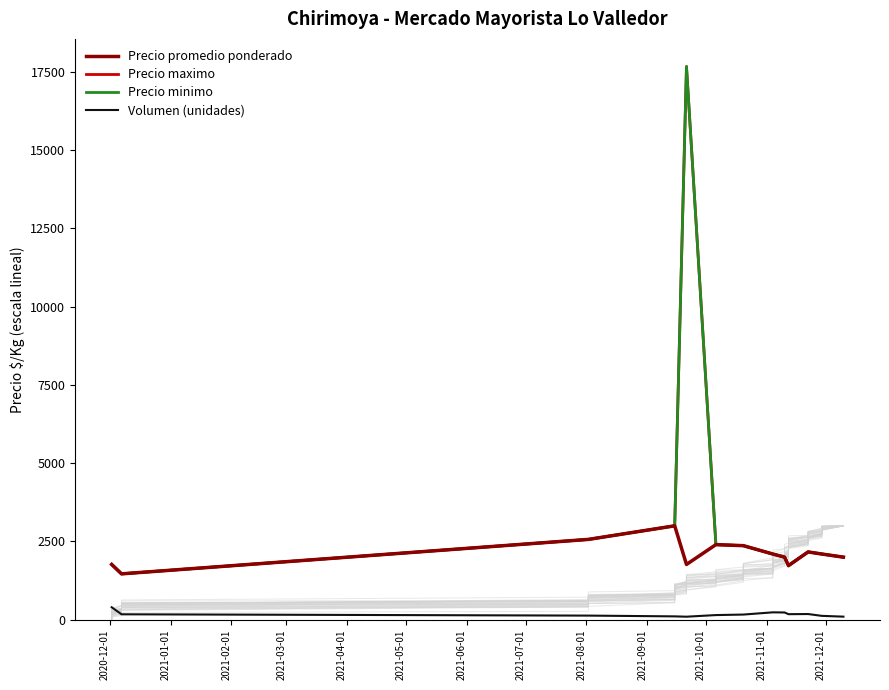

True or false: Precio minimo and Volumen (unidades) intersect in this chart.

False